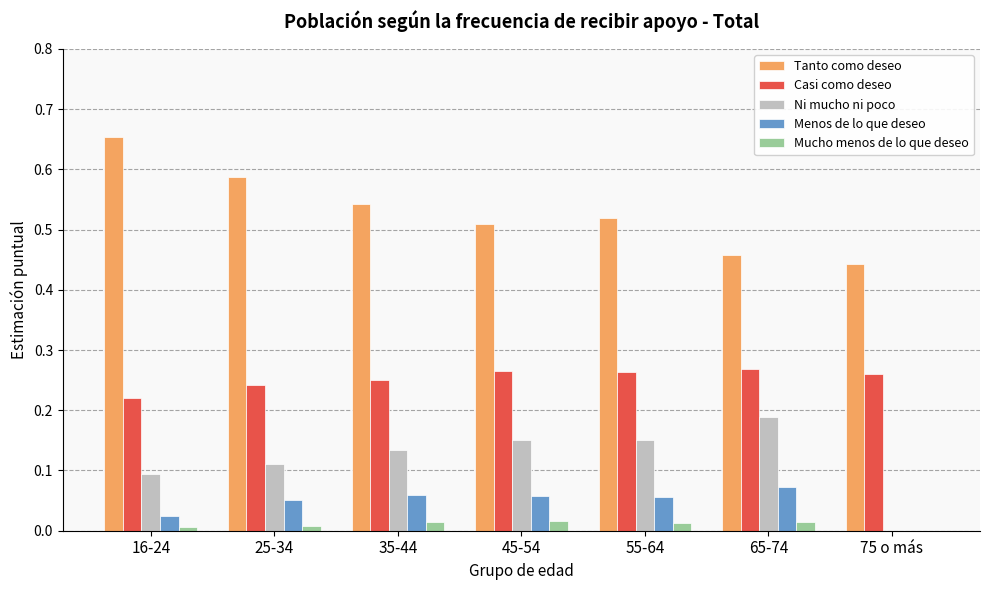

Which series changed the most between 45-54 and 75 o más?

Ni mucho ni poco